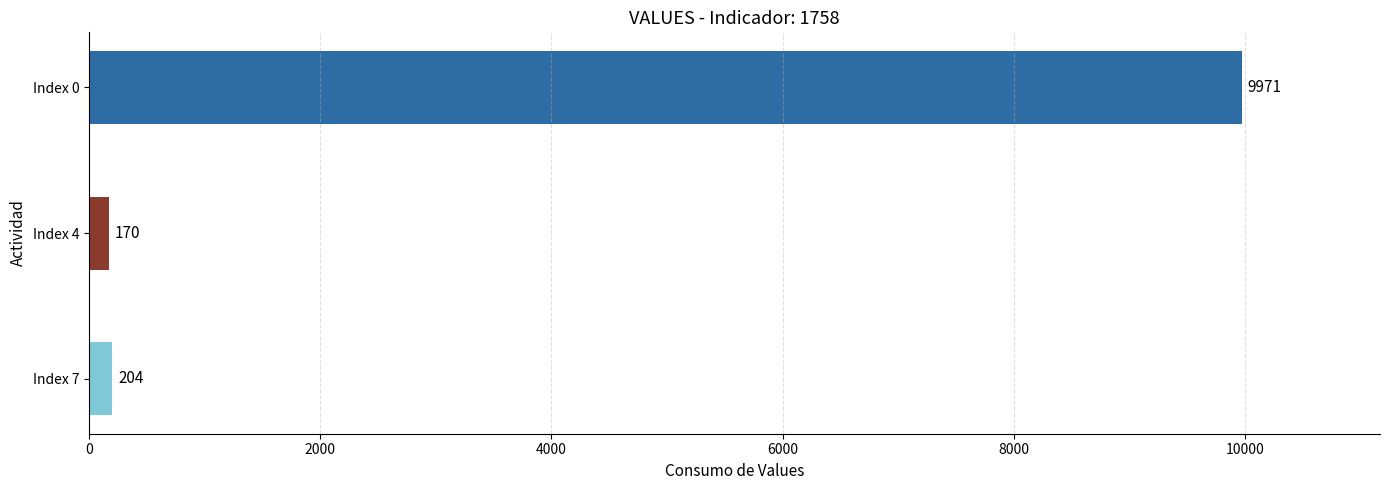

Reading top to bottom, what are all the values shown in this chart?

Index 0=9971	Index 4=170	Index 7=204